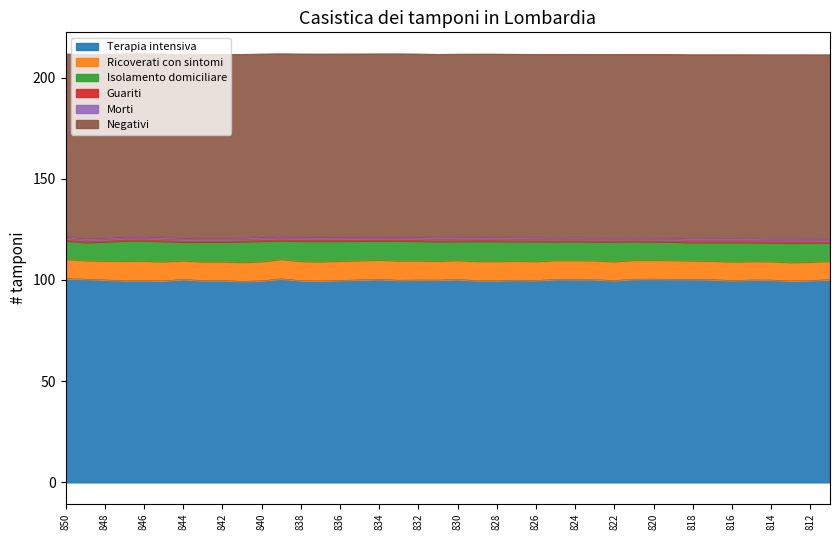

Does the chart have visible grid lines?

No